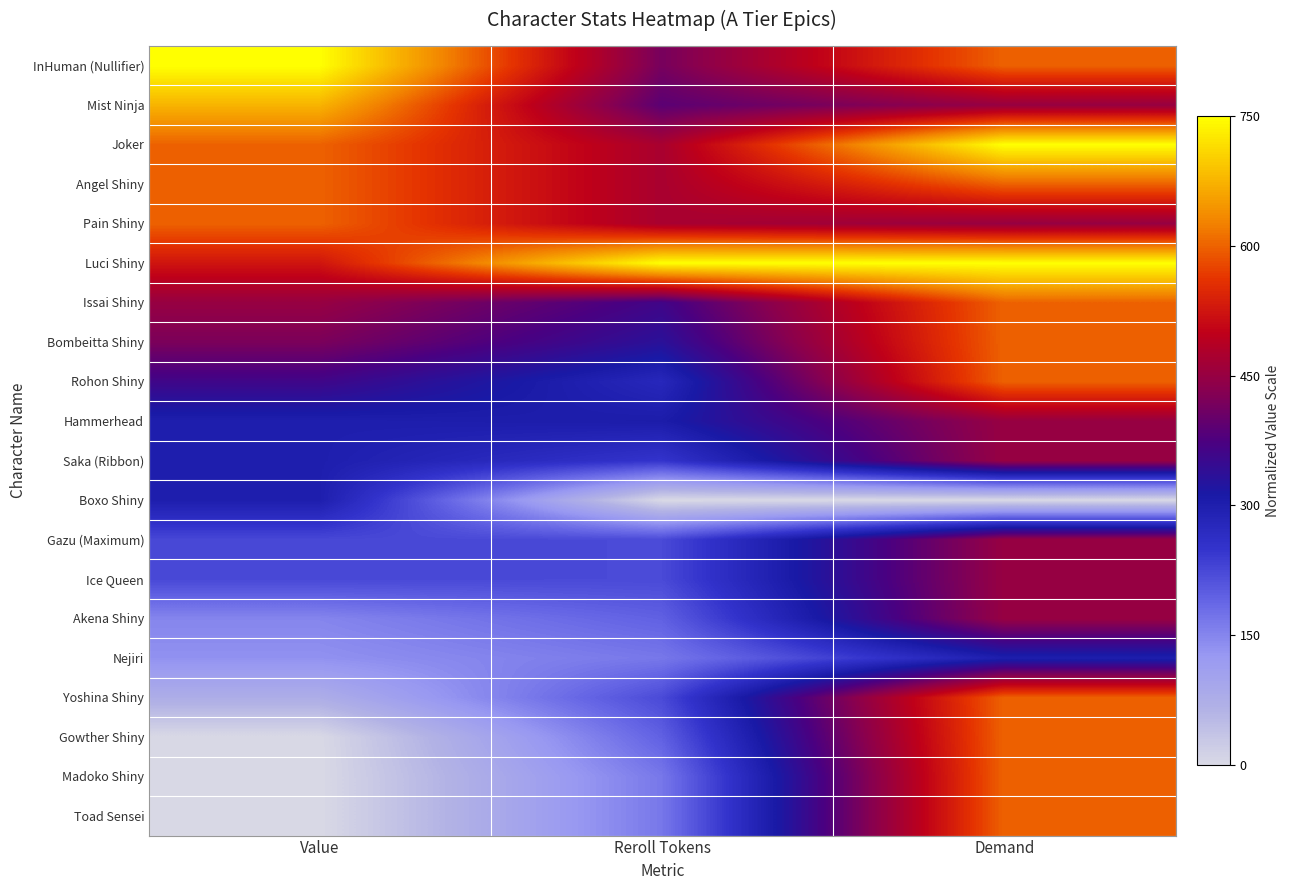

What is the greatest value displayed?

750.0